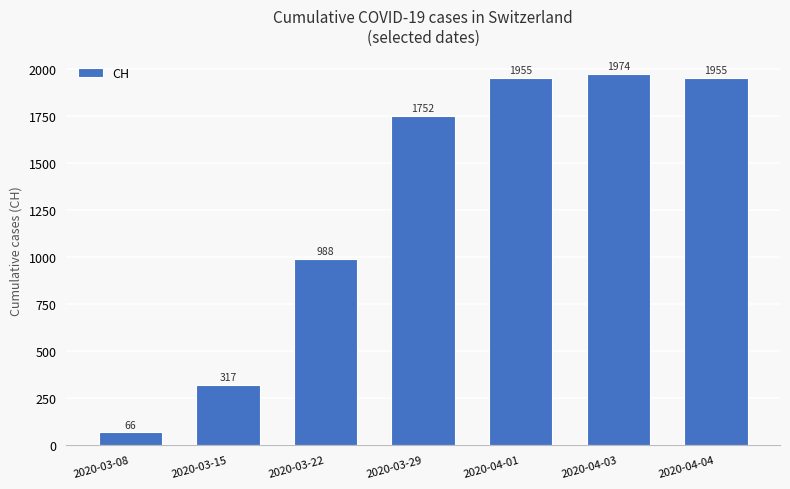

The value at 2020-04-01 is 3293. True or false?

False